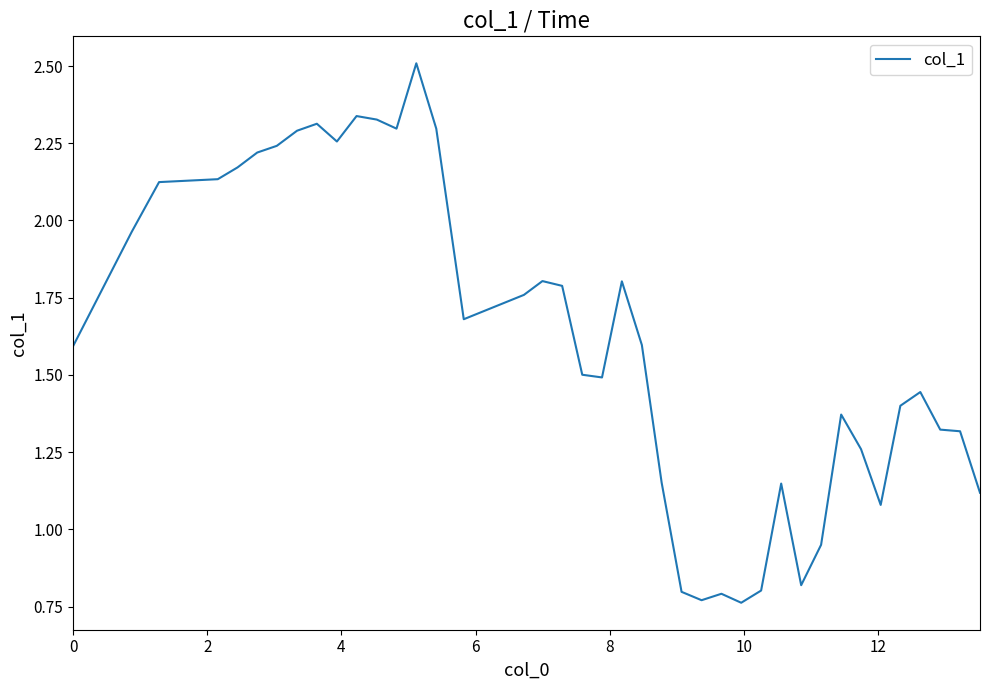

What is the maximum value shown in the chart?

2.5